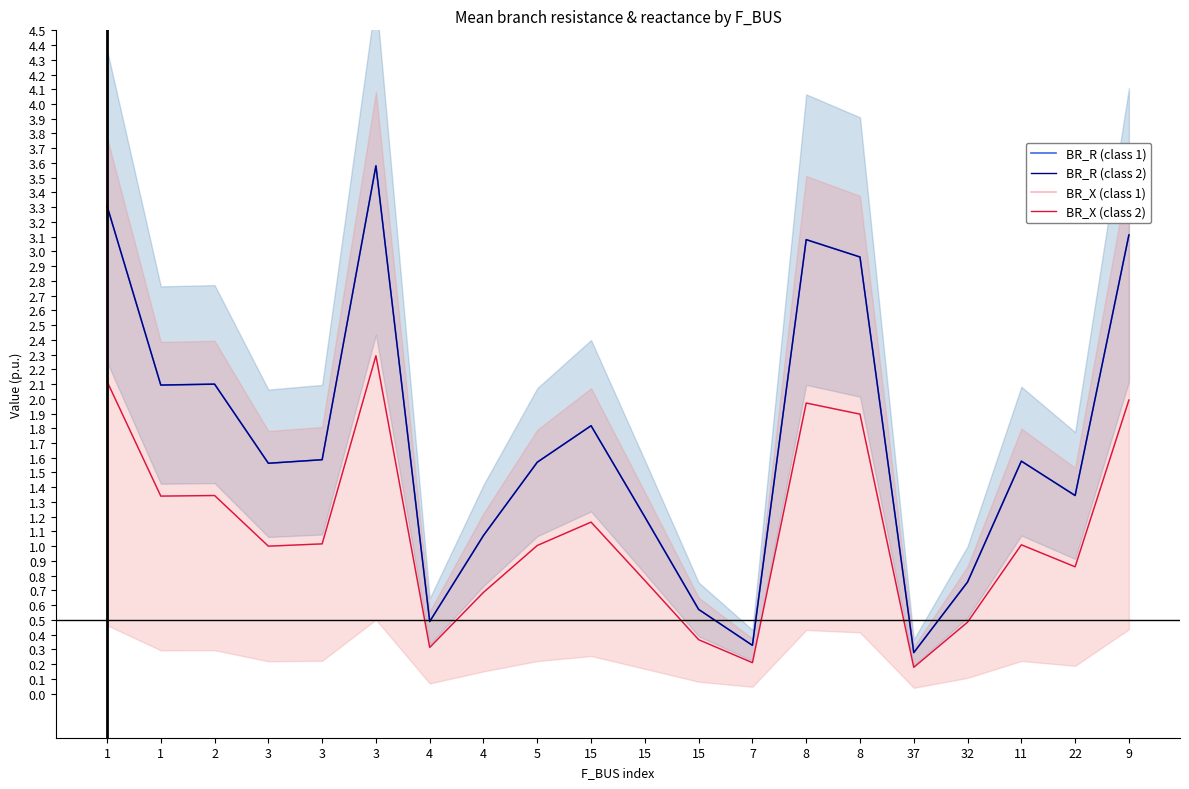

Where is the first local maximum for BR_X (class 2)?

2